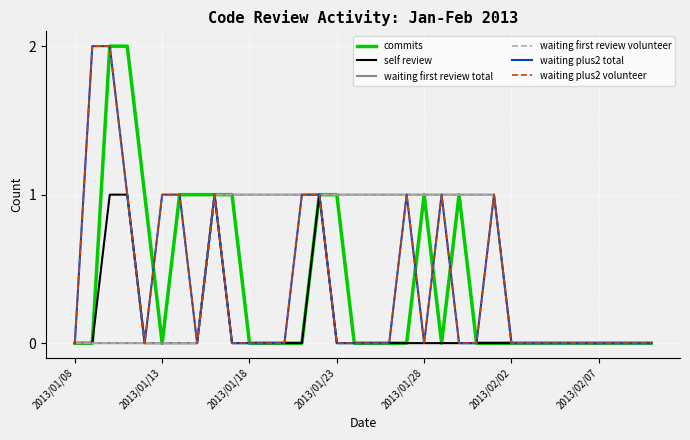

Count the waiting plus2 volunteer values in the range 0 to 1.

32